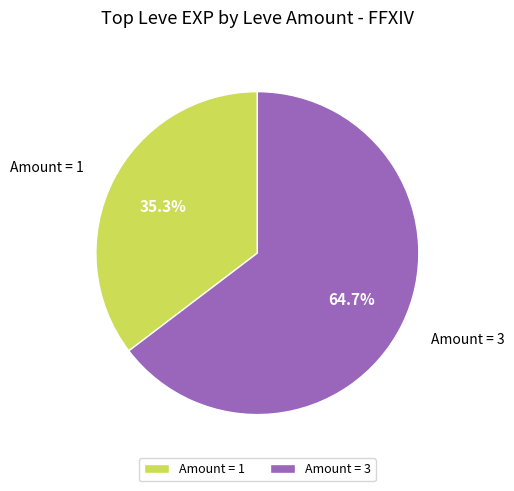

Rank the categories by value from highest to lowest.

Amount = 3, Amount = 1